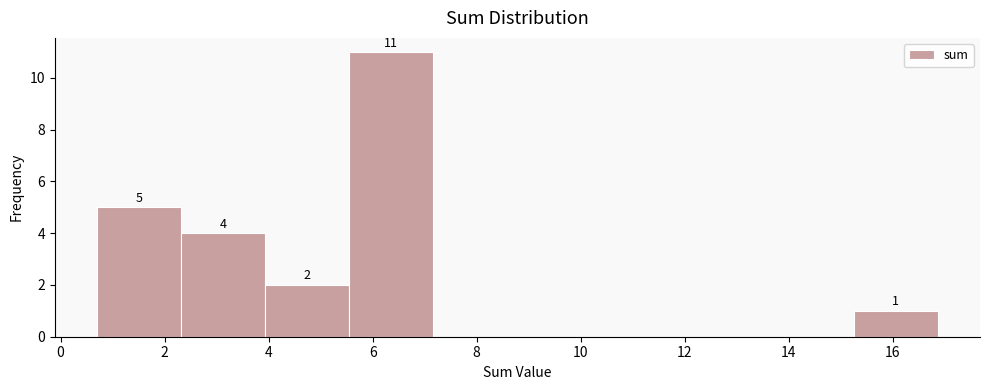

Which range on the x-axis has the tallest bar?

5.6 to 7.2